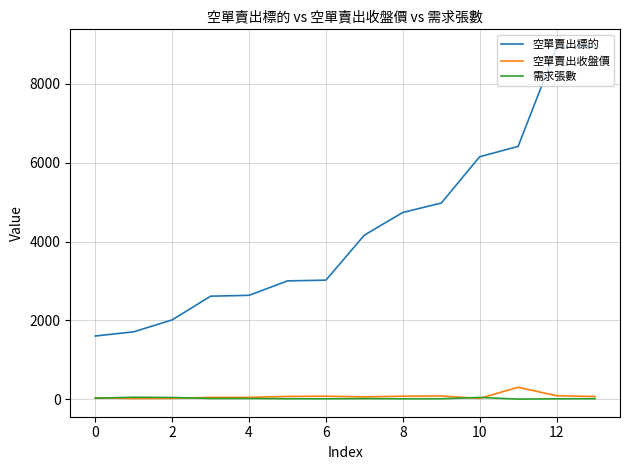

What is the minimum value shown in the chart?

4.0